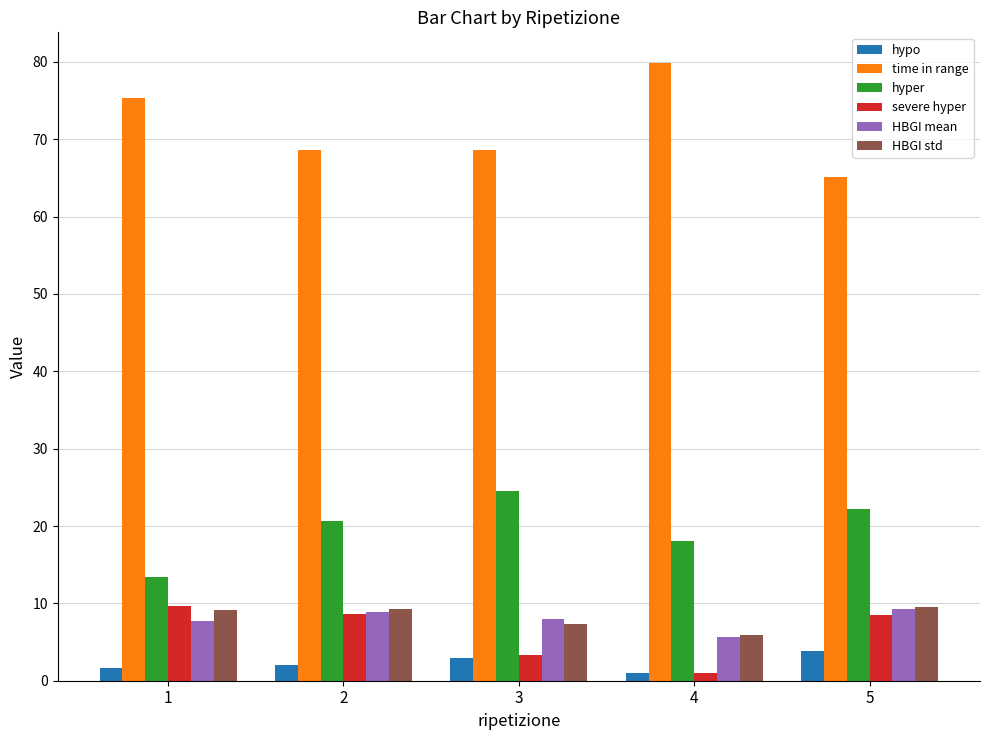

Which label corresponds to the largest value in the chart?

4